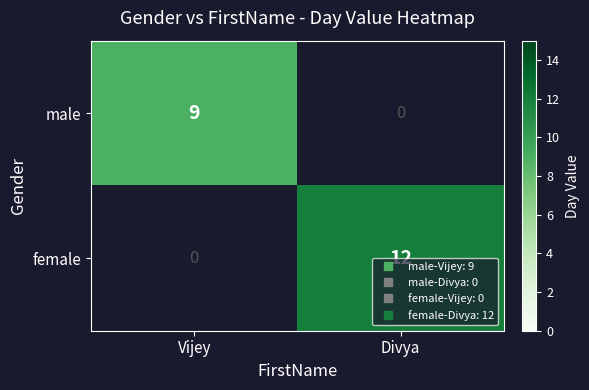

How many values in female are above zero?

1